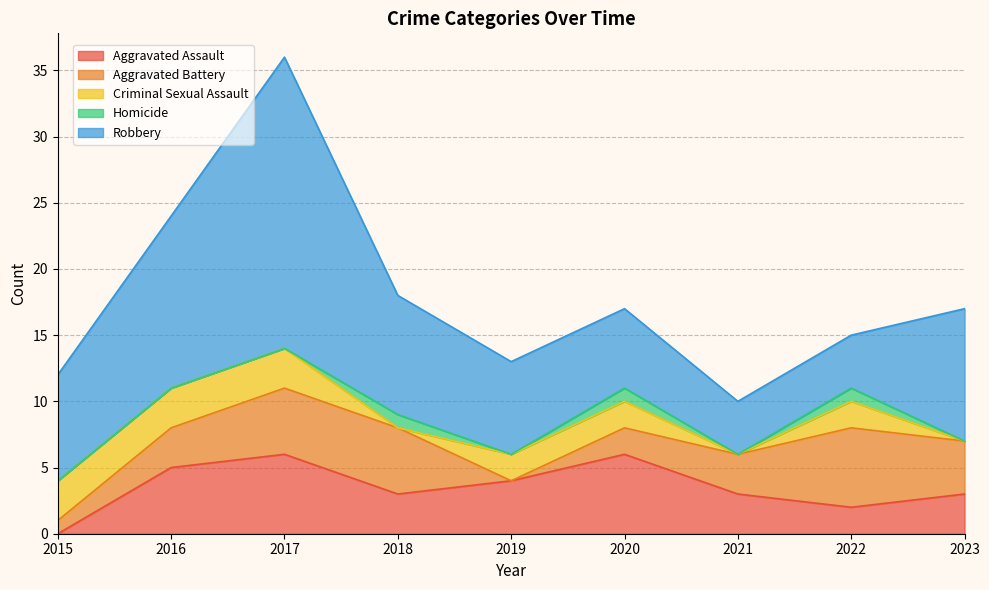

How many distinct data groups are displayed?

5